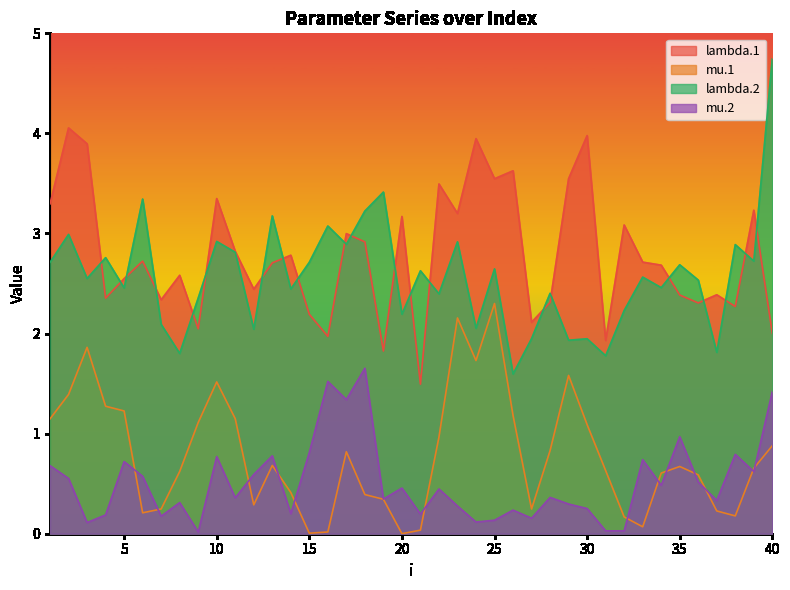

What are all the series names shown in the legend?

lambda.1, mu.1, lambda.2, mu.2